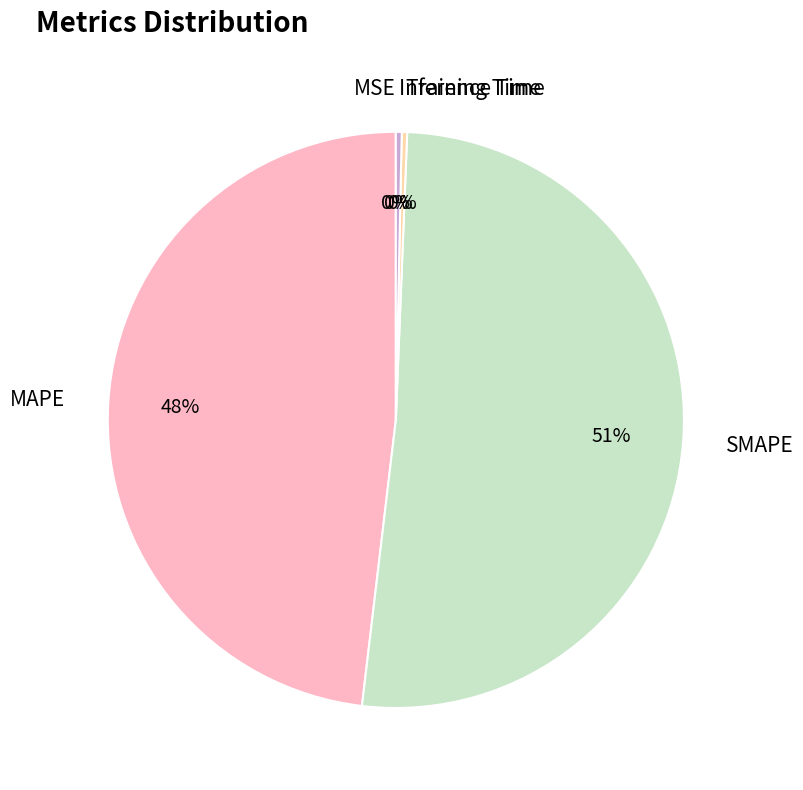

Which has a higher value, Training Time or SMAPE?

SMAPE